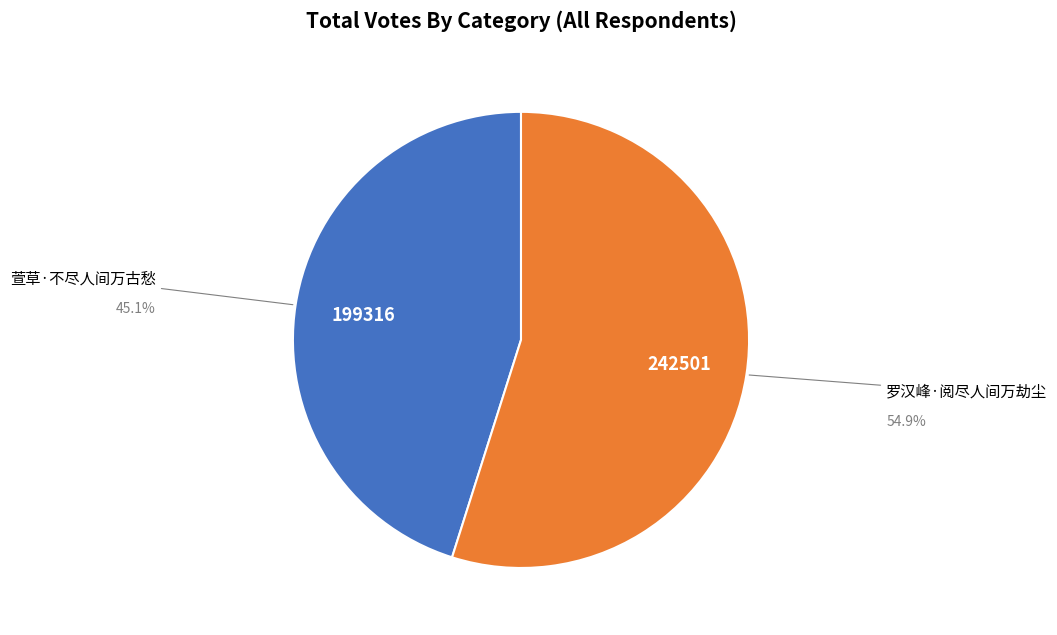

Which has a higher value, 罗汉峰·阅尽人间万劫尘 or 萱草·不尽人间万古愁?

罗汉峰·阅尽人间万劫尘